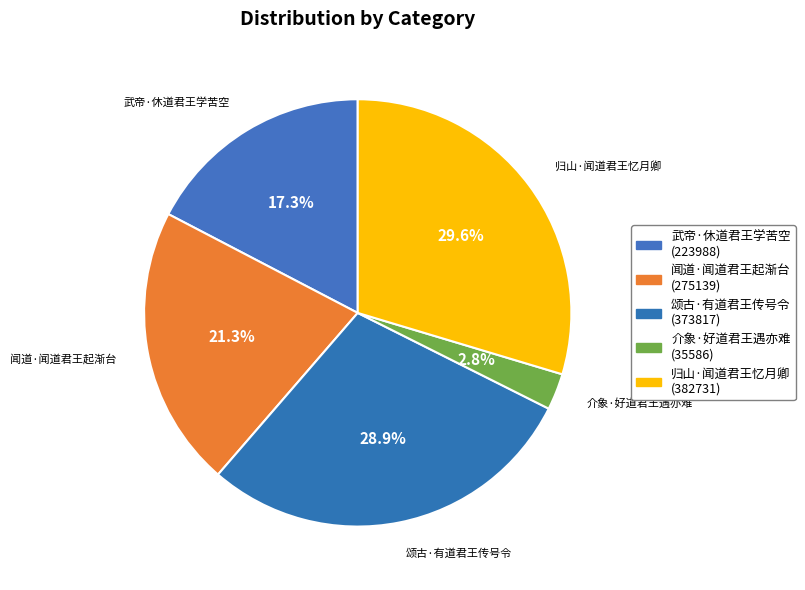

Is there a majority slice in this chart?

No